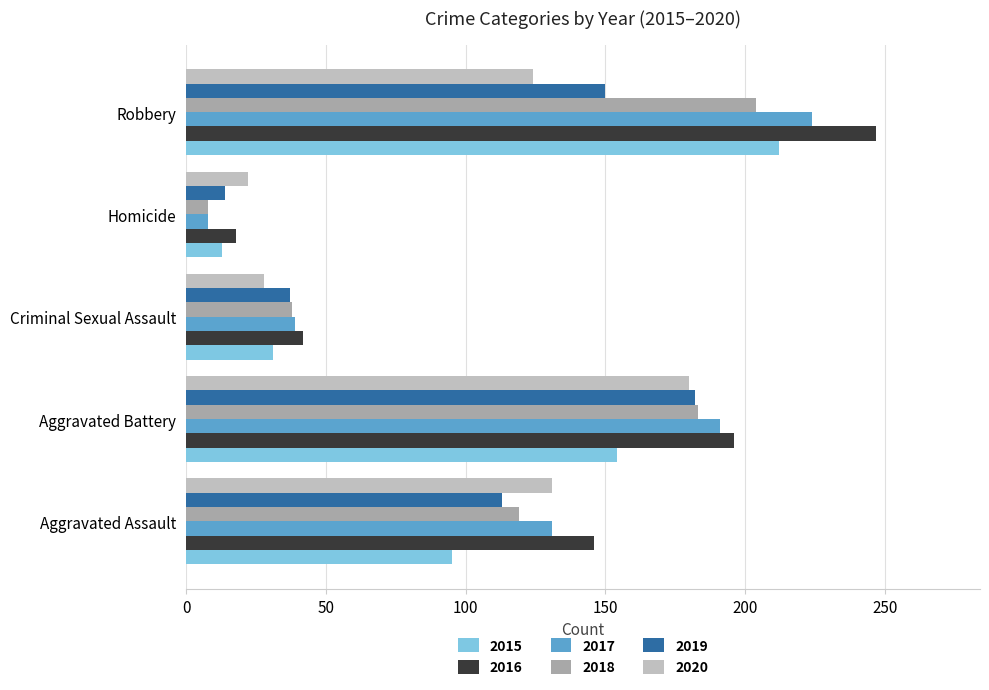

Is it true that 2020 equals 28 at Criminal Sexual Assault?

True